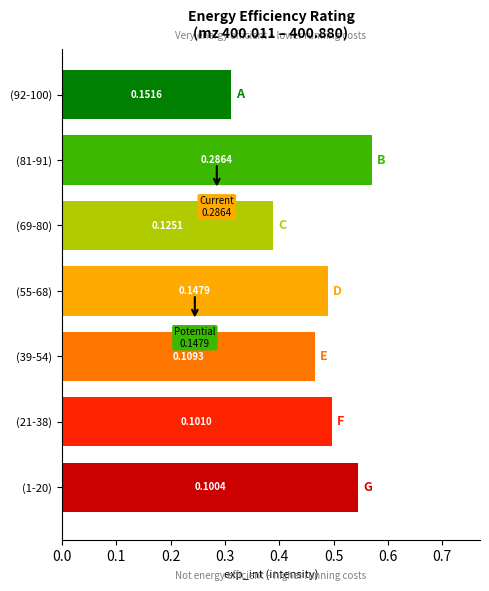

Which series has the largest range (max minus min)?

exp_int